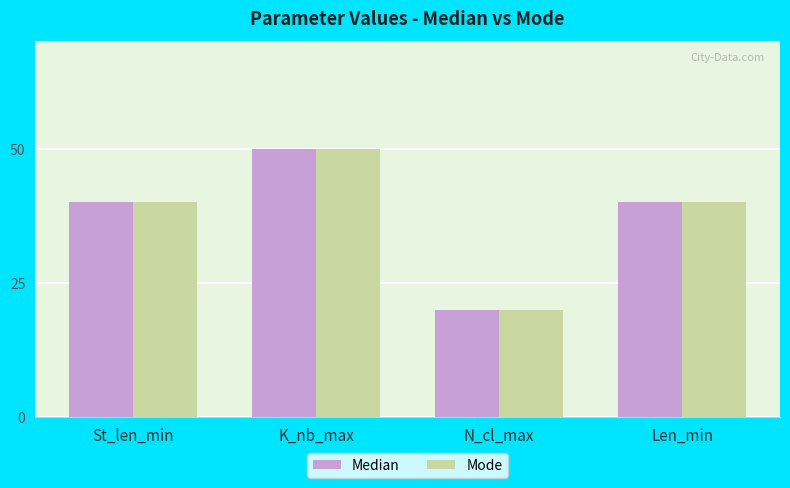

What is the minimum value for Mode?

20